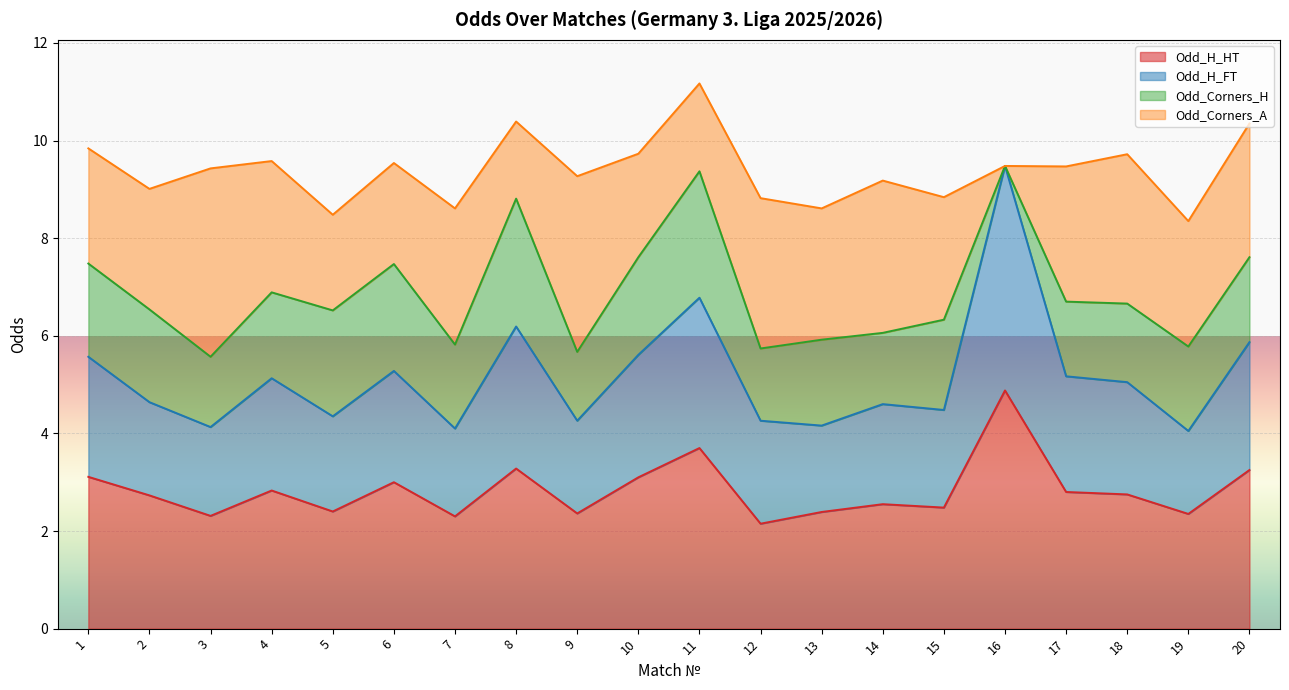

How many values in the Odd_H_FT series exceed 5?

10